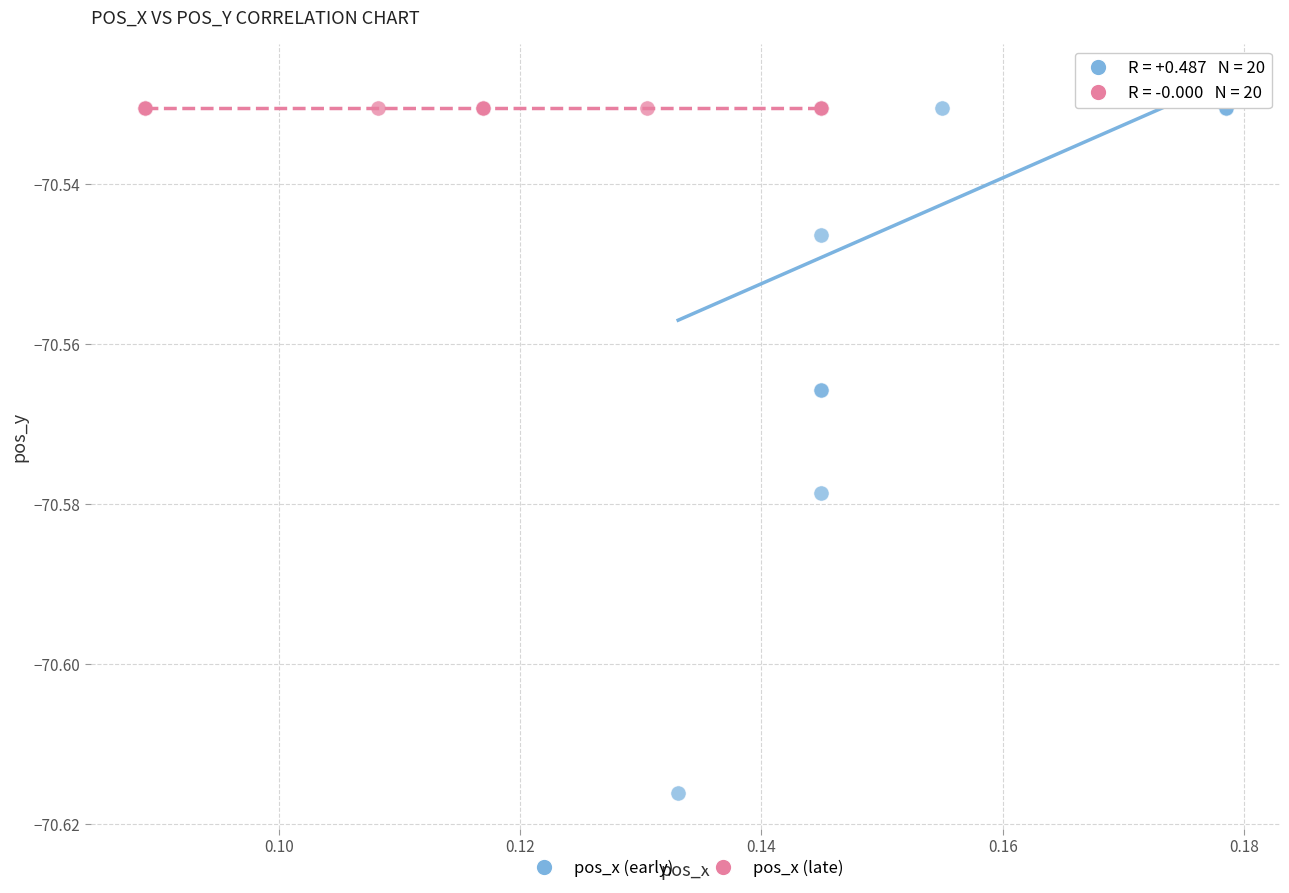

What are all the series names shown in the legend?

pos_x (early), pos_x (late)